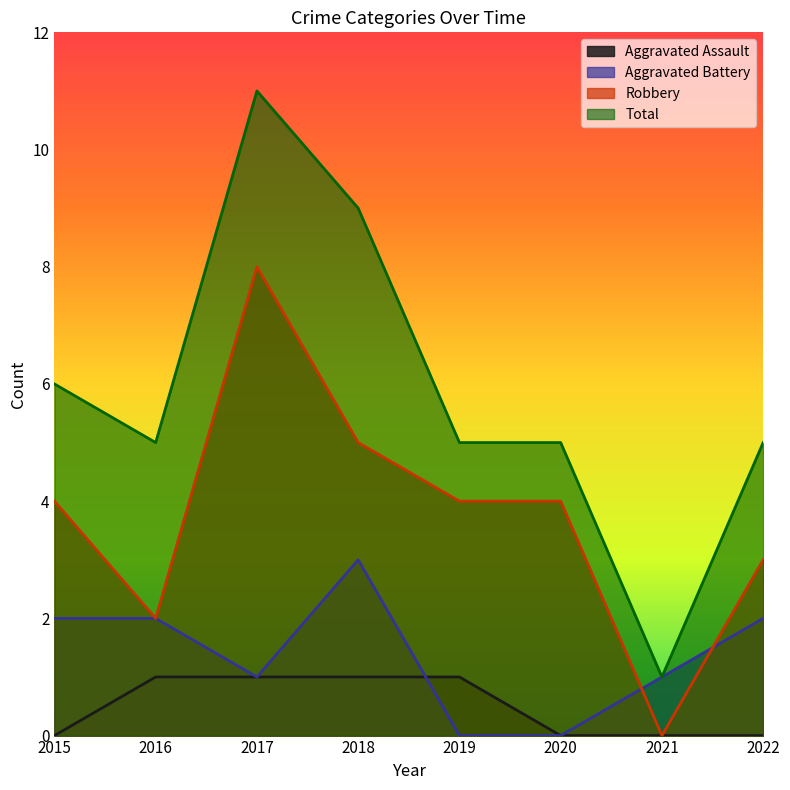

What is the maximum value shown in the chart?

11